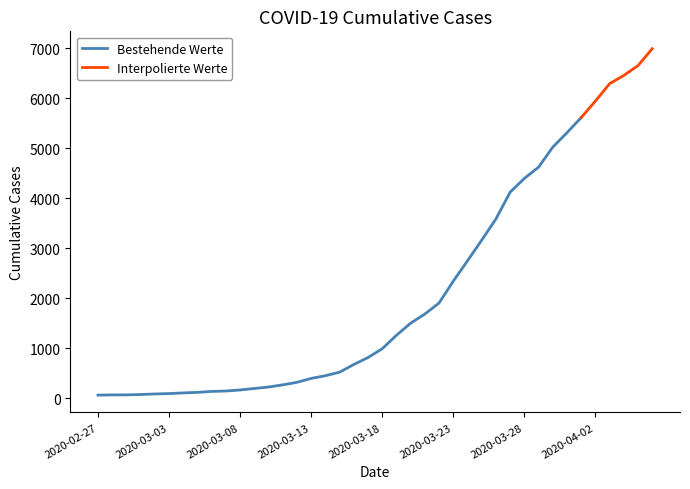

What is the highest value of the Bestehende Werte series?

5617